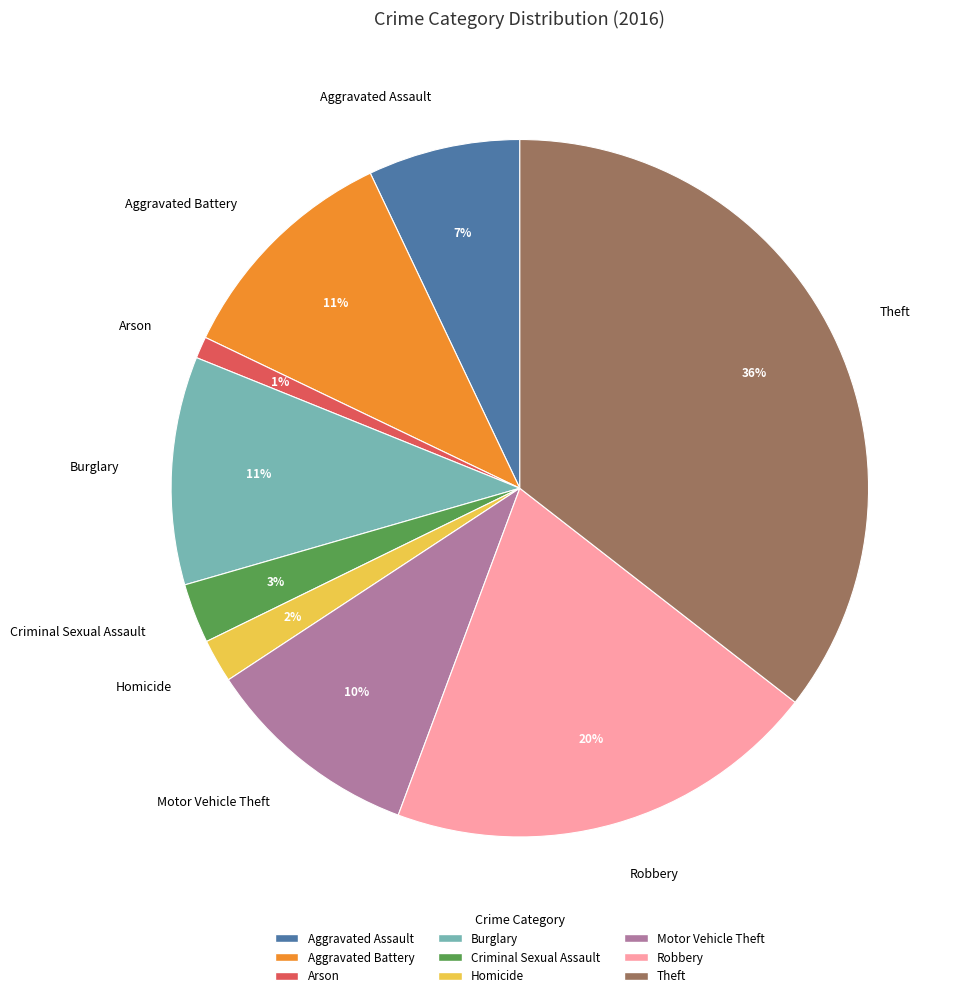

To the nearest percent, what percentage of the pie is Homicide?

2%